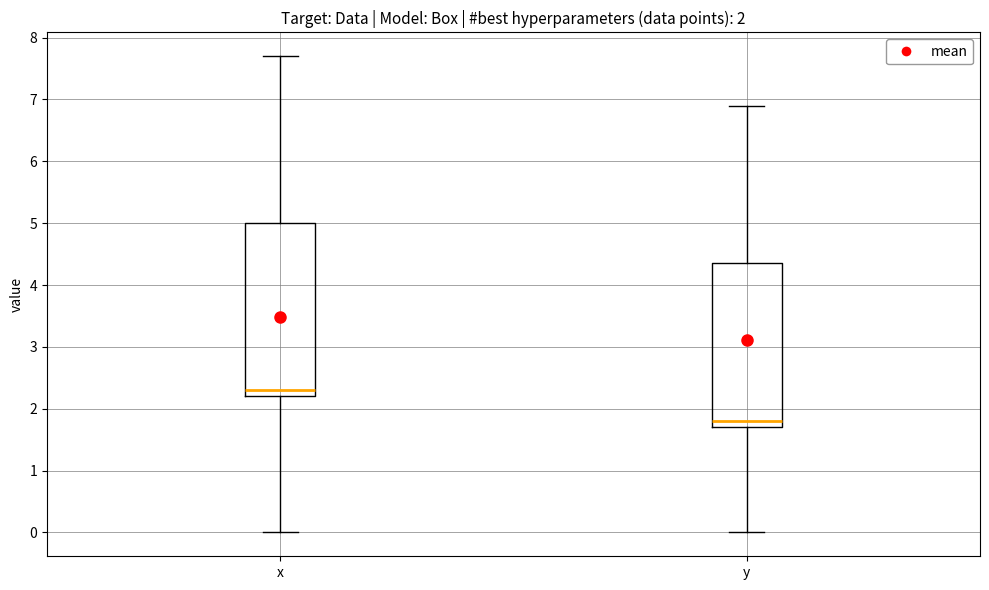

Which box has the highest median line?

x